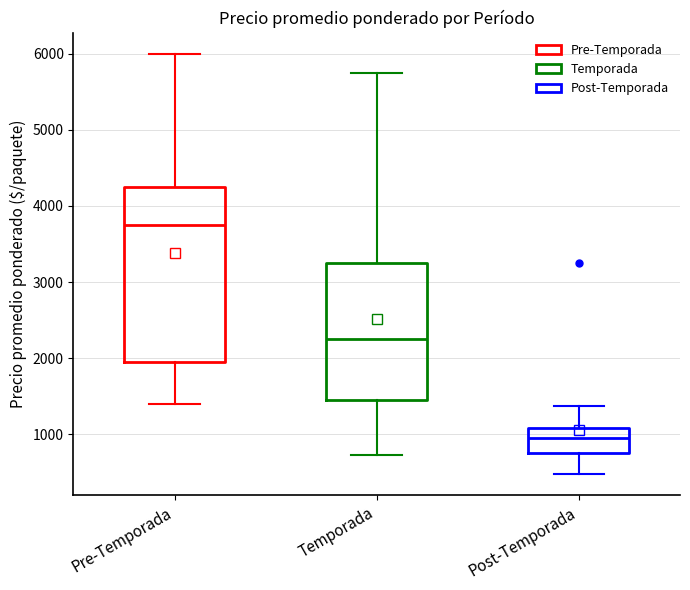

Comparing the boxes themselves (not the whiskers), which one is the tallest?

Pre-Temporada